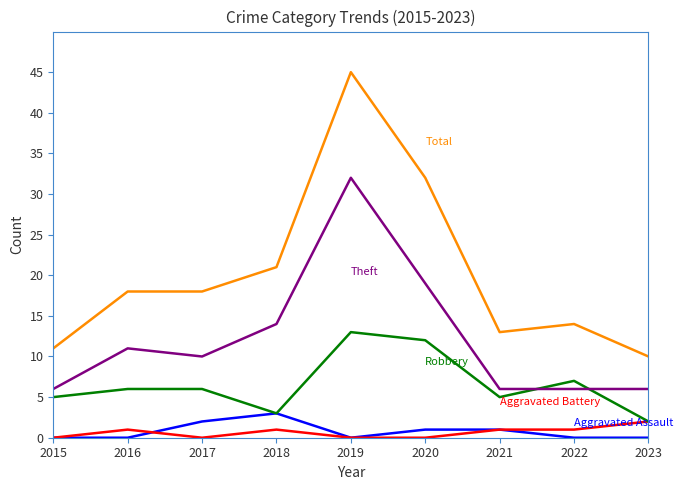

What is the total value across all series at 2019?

90